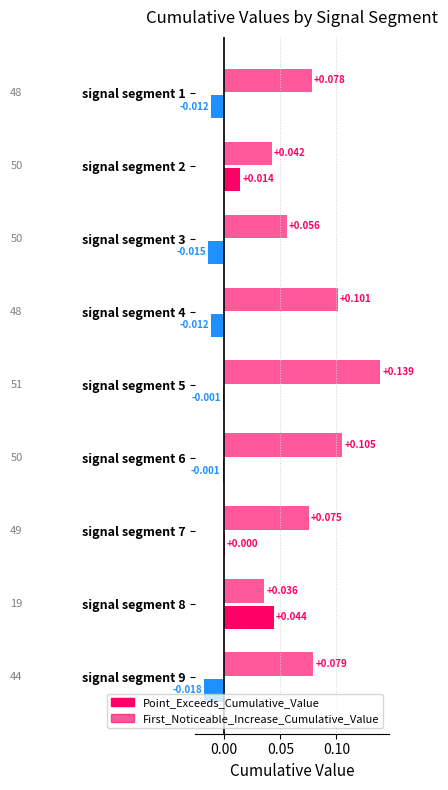

What are all the series names shown in the legend?

First_Noticeable_Increase_Cumulative_Value, Point_Exceeds_Cumulative_Value